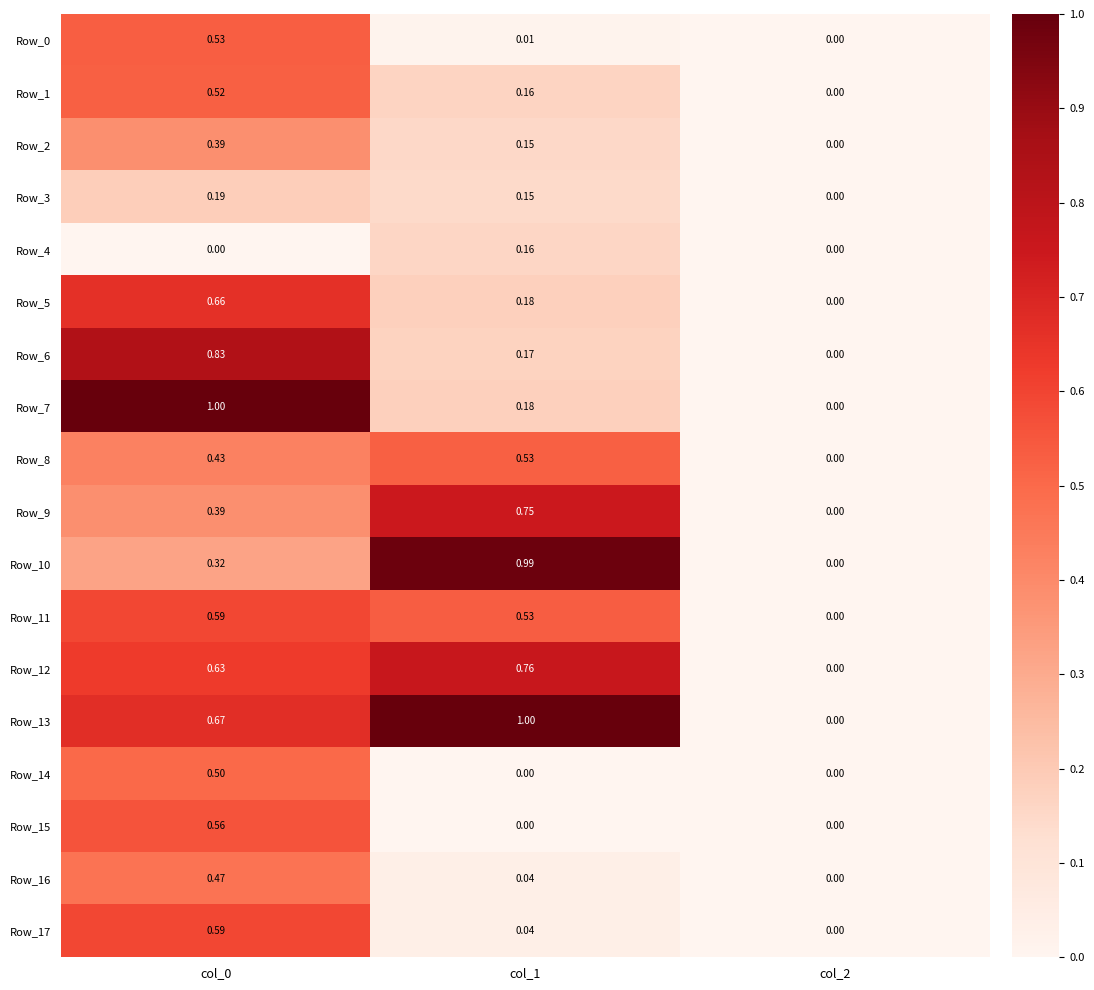

Is the value of Row_13 at col_2 greater than the value of Row_7 at col_0?

No